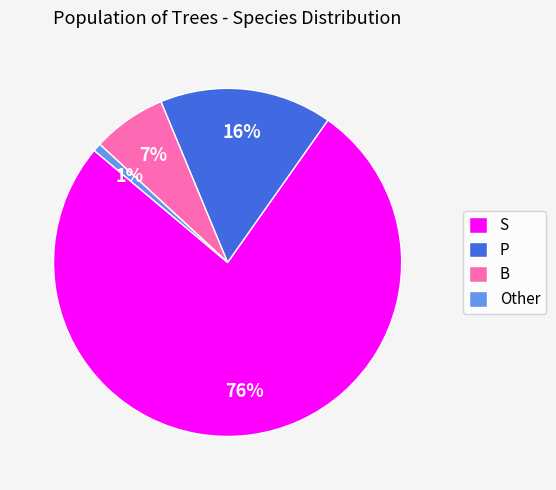

To the nearest percent, what portion does Other represent?

1%